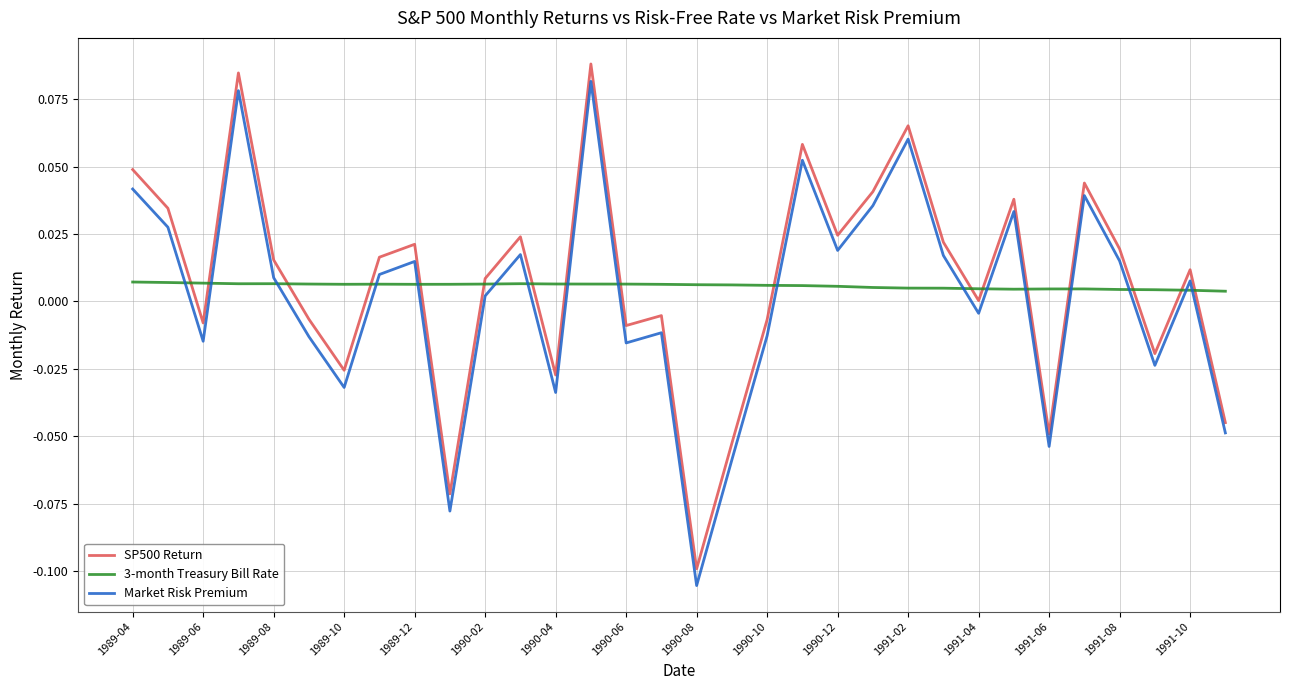

How many interior local peaks does the Market Risk Premium series have?

10